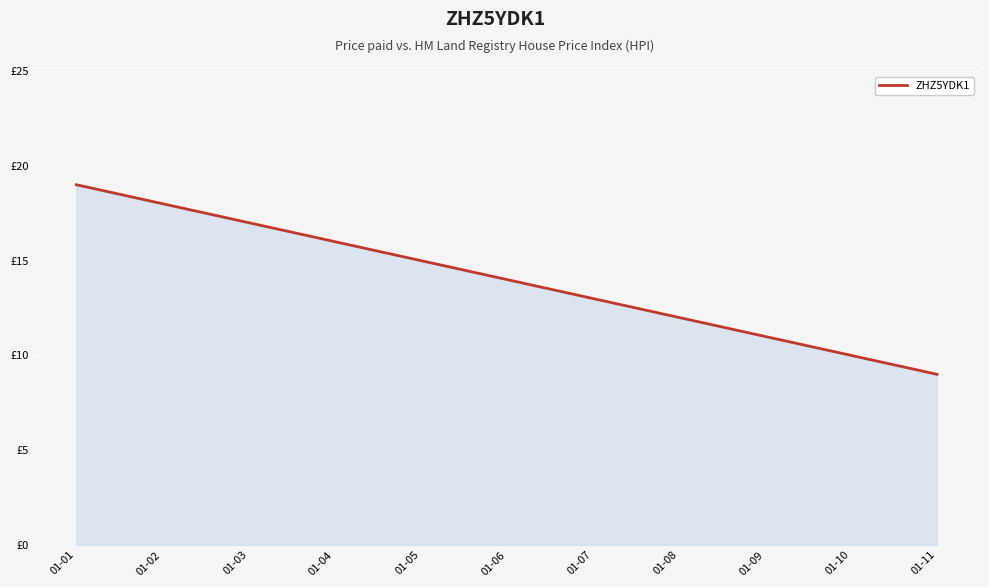

What is the maximum value shown in the chart?

19